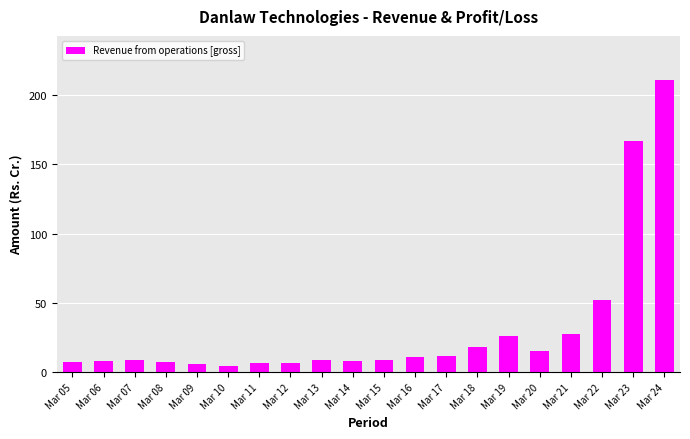

What is the sum of the values at Mar 14 and Mar 11?

14.8